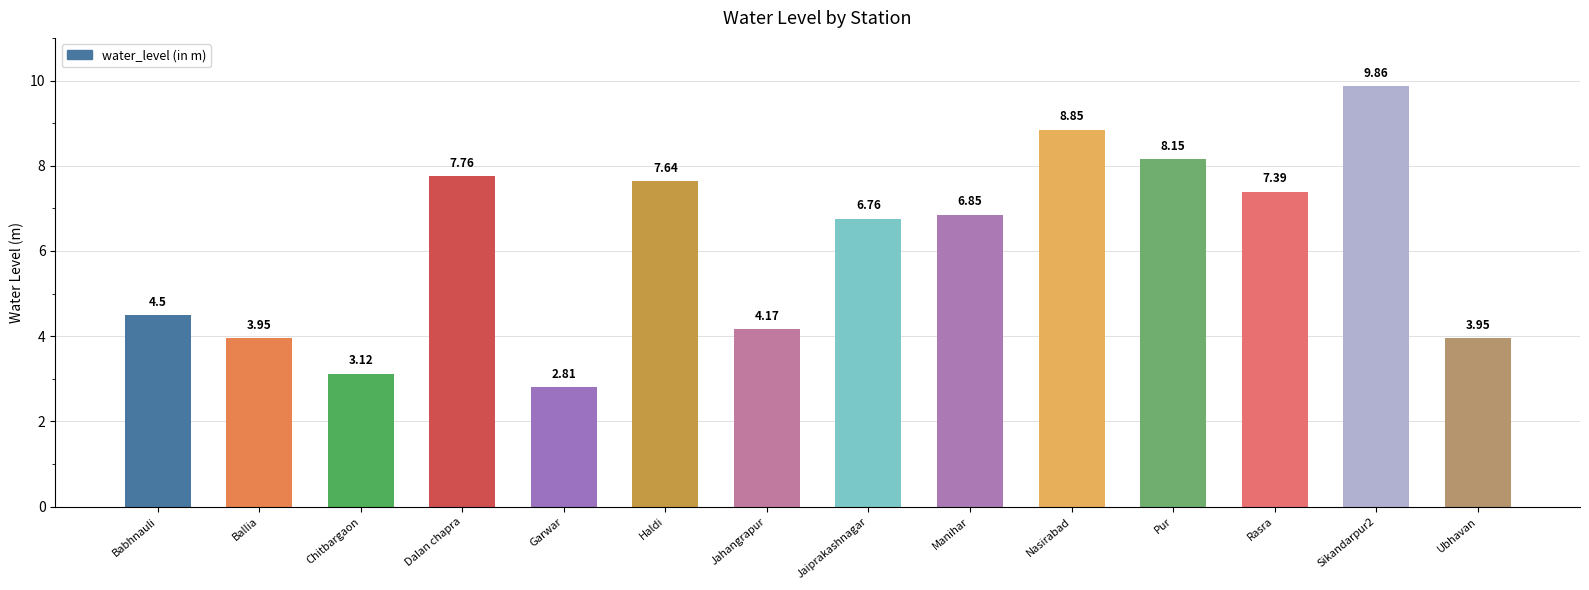

Count the number of data series in this chart.

1